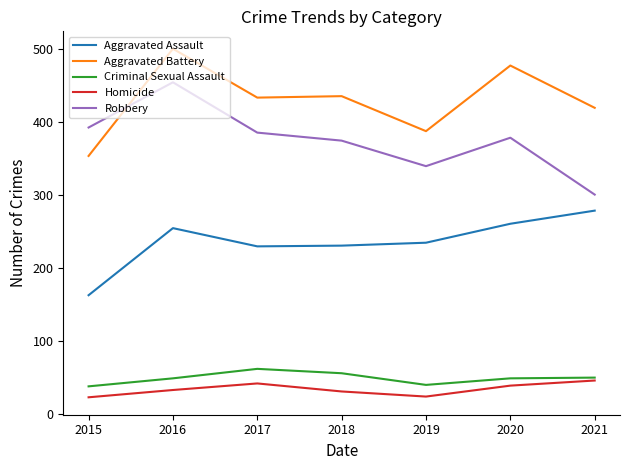

What is the difference between the maximum and minimum values in the Aggravated Assault series?

116